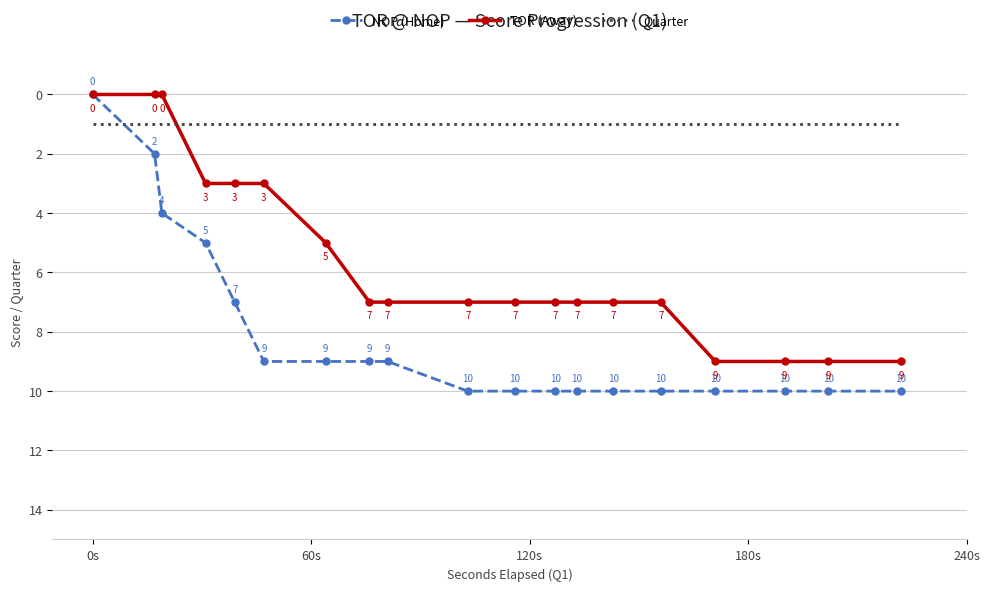

Rank the series by their average value, from highest to lowest.

NOP (Home), TOR (Away), Quarter